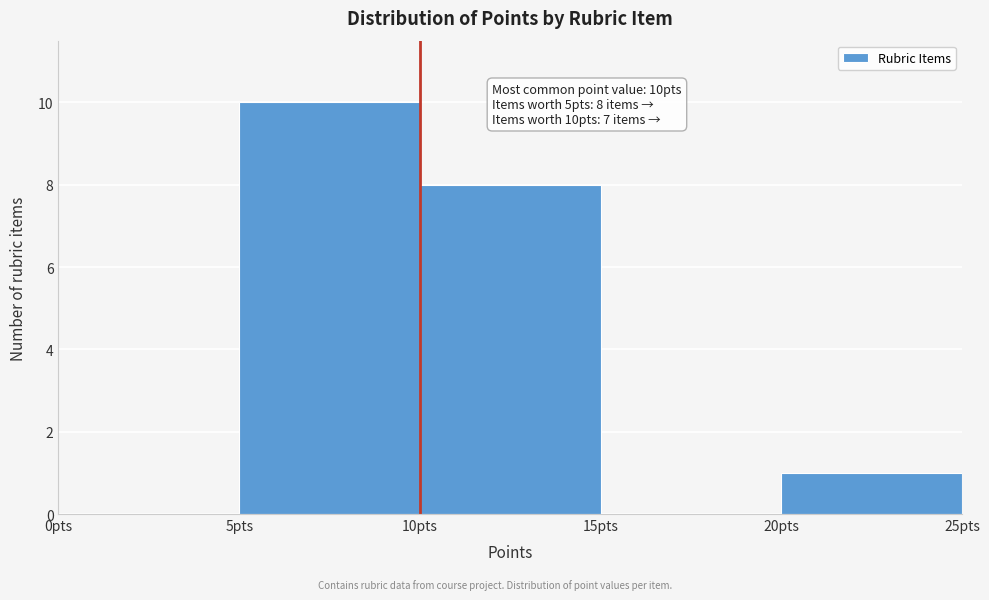

Over which range of the x-axis is the bar tallest?

5 to 10